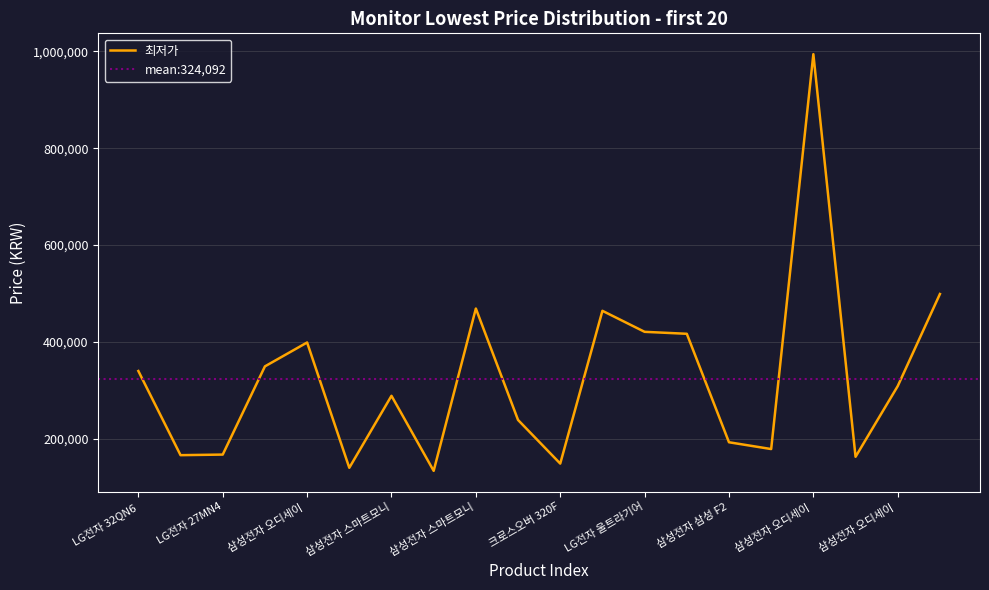

Which label corresponds to the smallest value in the chart?

한성컴퓨터 ULTRON 2460G